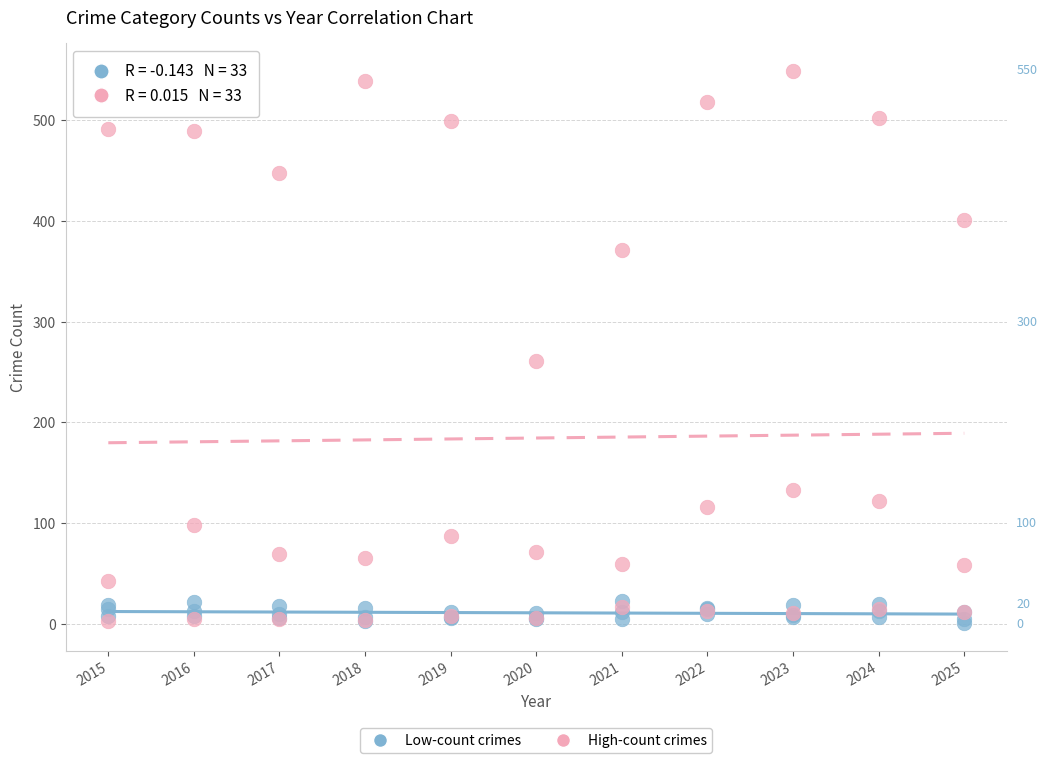

Across all series, what Y value is closest to 275?

261